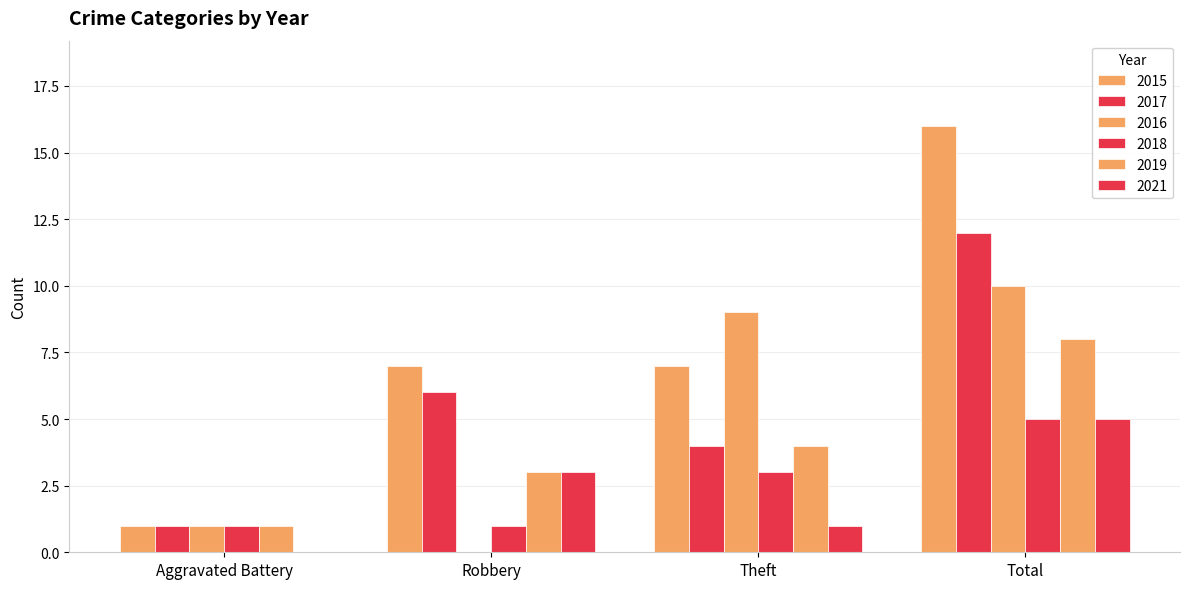

Which series has the largest total across all categories?

2015